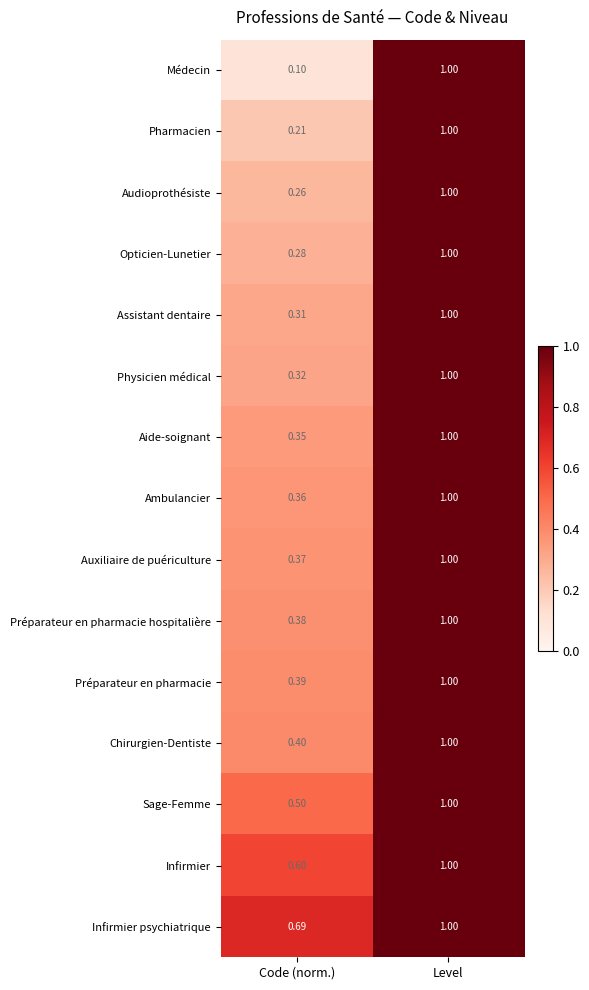

Which series changed the most between Code (norm.) and Level?

Médecin